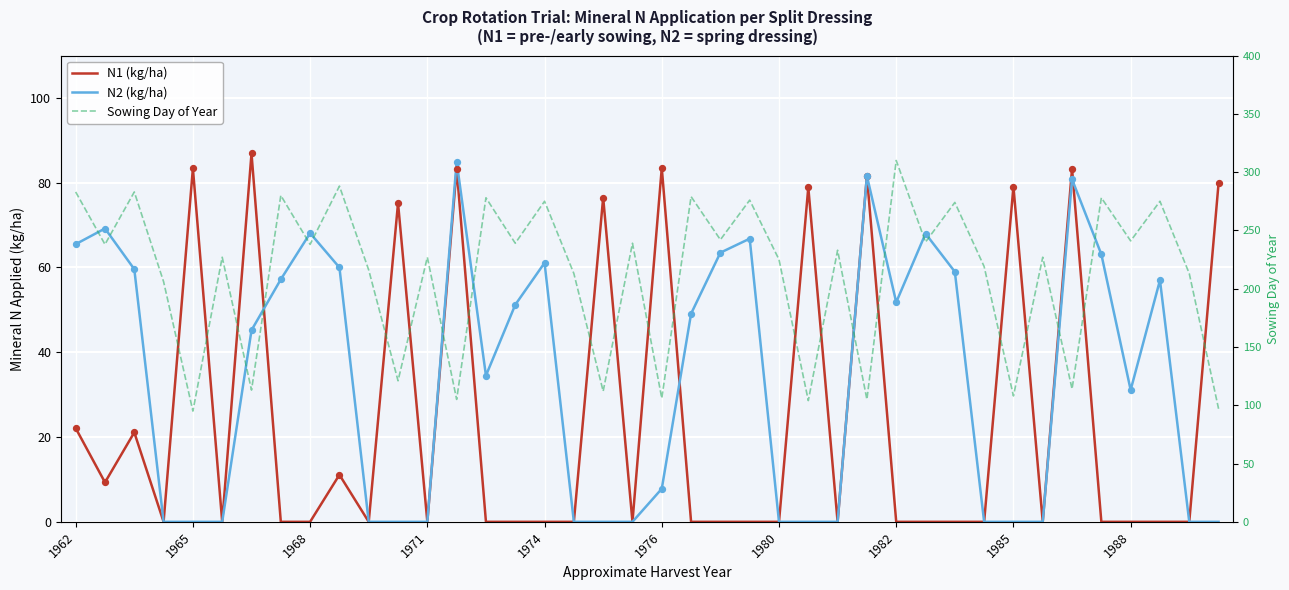

What are all the series names shown in the legend?

N1 (kg/ha), N2 (kg/ha), Sowing Day of Year